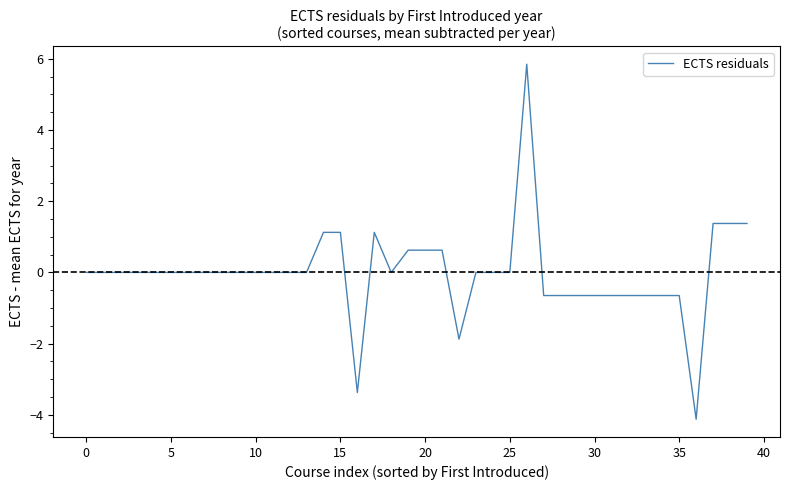

What is the minimum value shown in the chart?

-4.1